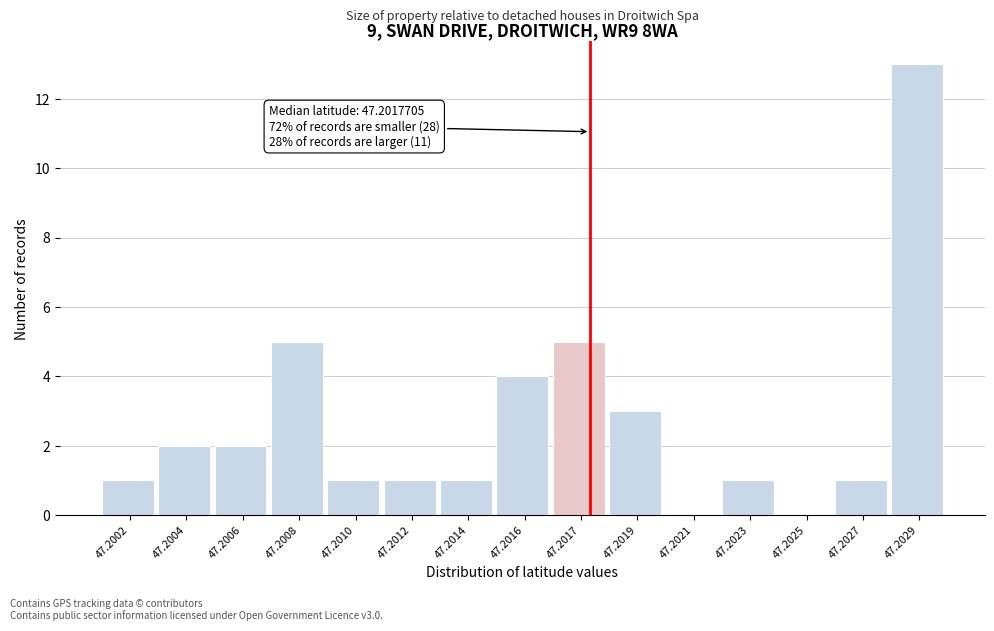

Reading right to left, what are all the values shown in this chart?

47.2029=13	47.2027=1	47.2025=0	47.2023=1	47.2021=0	47.2019=3	47.2017=5	47.2016=4	47.2014=1	47.2012=1	47.2010=1	47.2008=5	47.2006=2	47.2004=2	47.2002=1